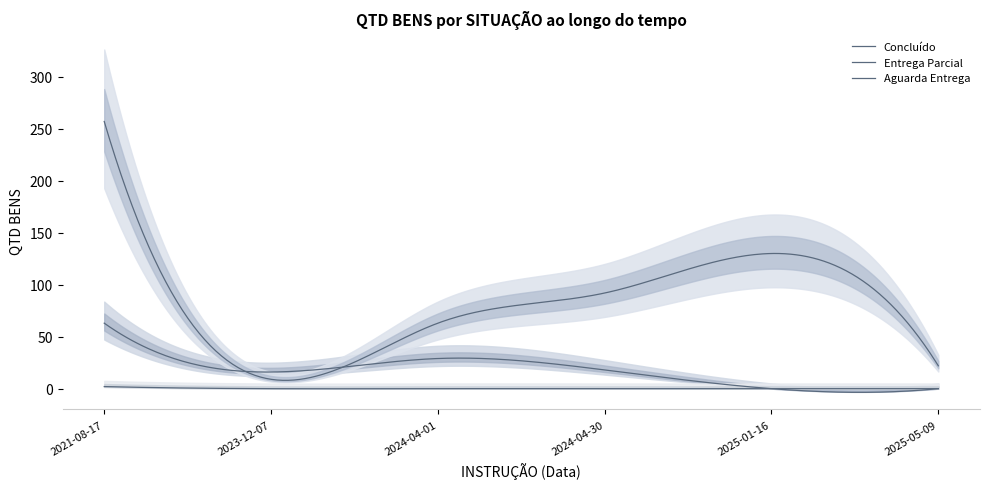

Does the chart have visible grid lines?

No